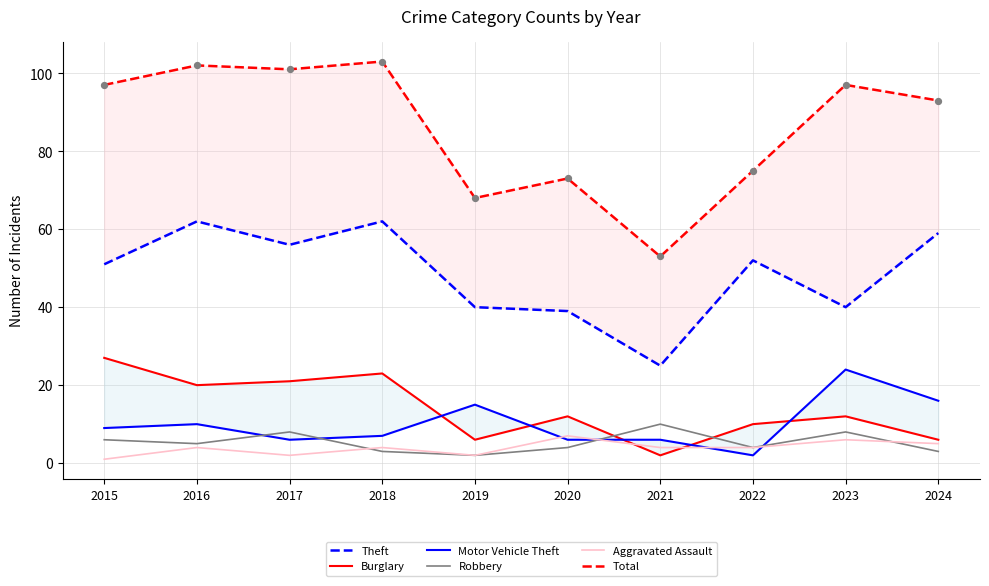

Which series reaches the maximum Y coordinate?

Total